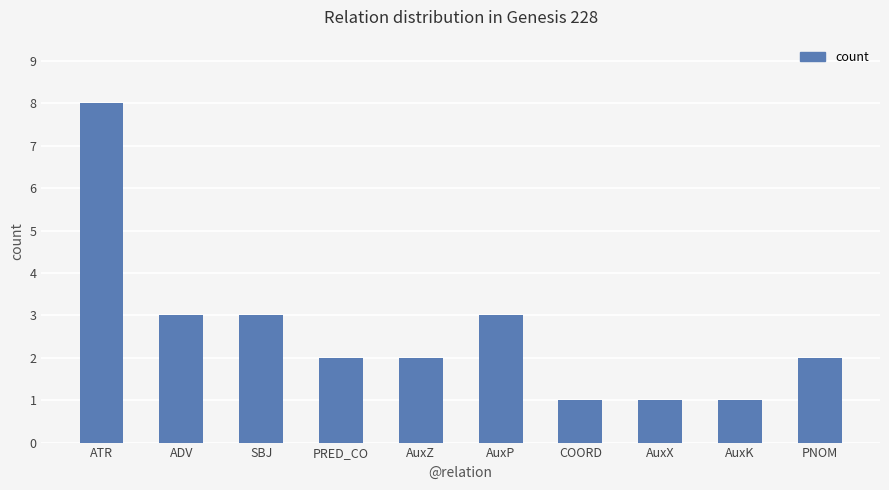

What is the average value?

3